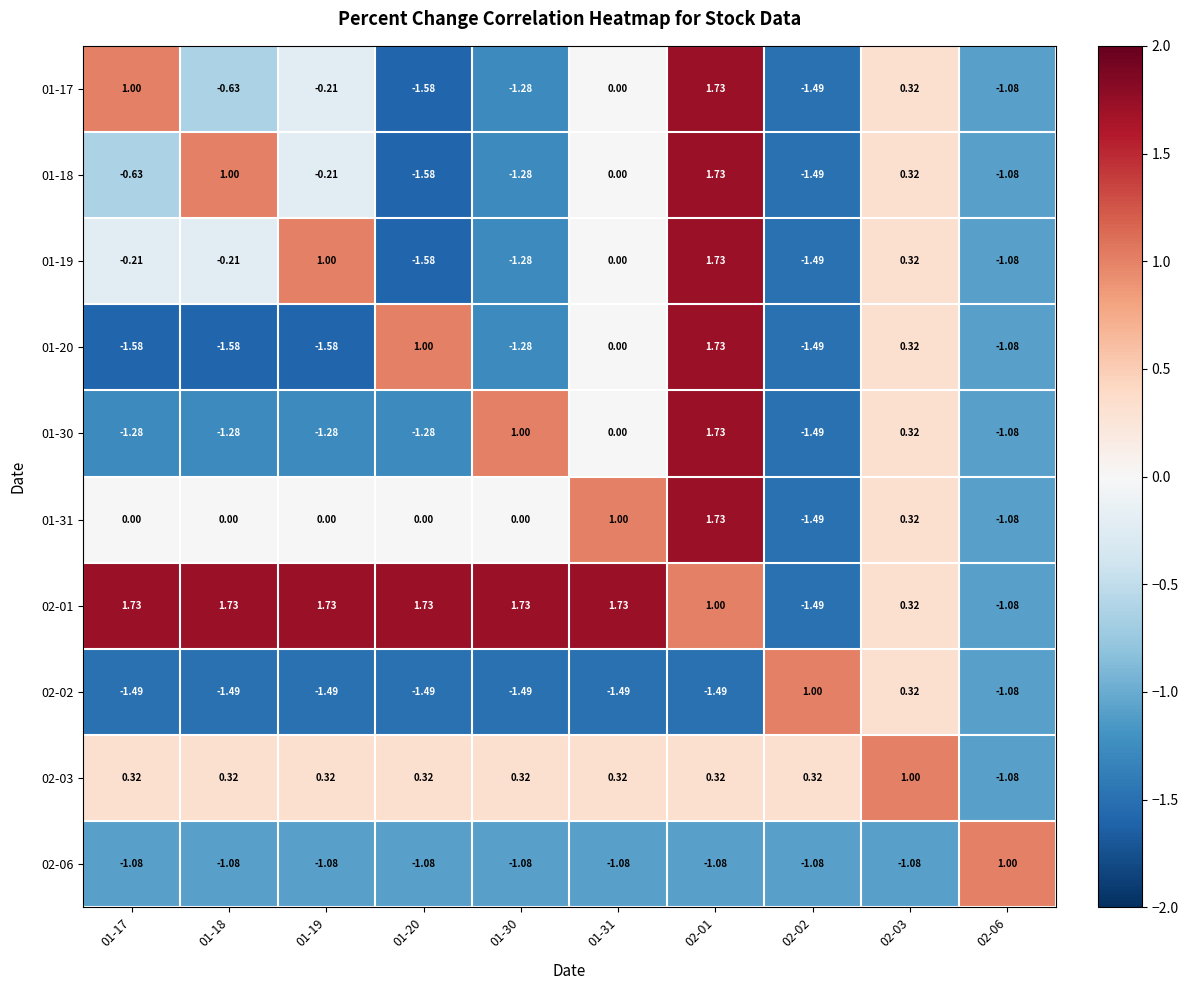

How many series are shown in this chart?

10